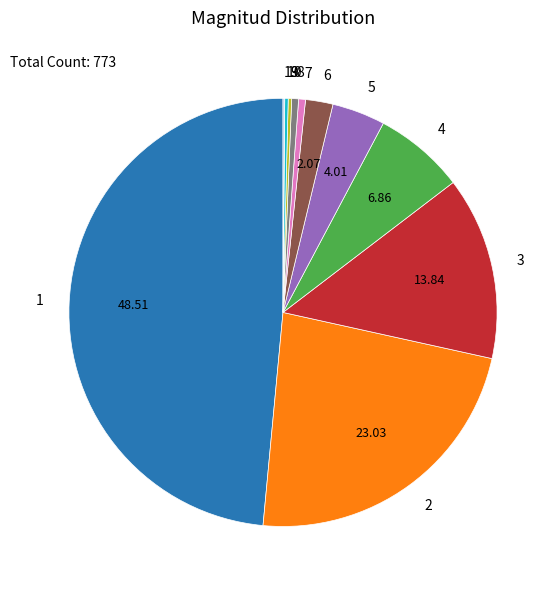

What is the ratio of the value at 5 to the value at 3?

0.3